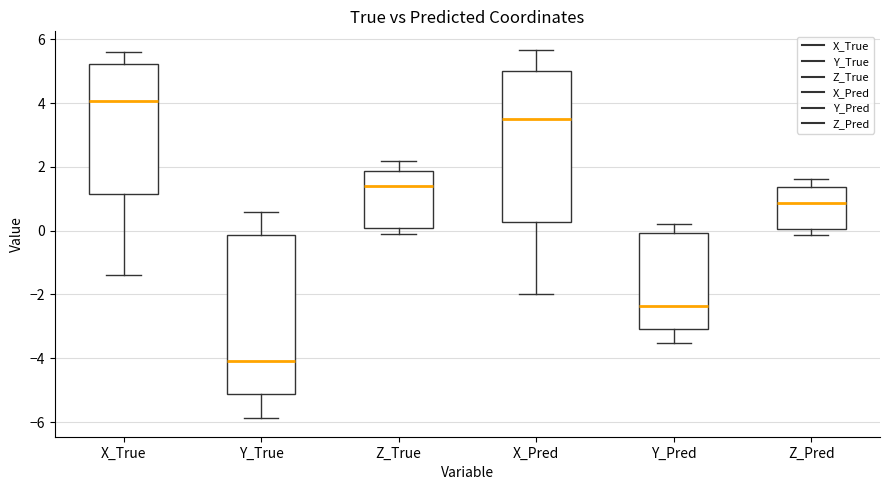

Reading left to right, transcribe this box plot: for each box, give where its median line is, the range the box spans, and where its two whiskers end, as read against the y-axis. The values are not printed on the chart, so give them approximately, as read against the axis.

X_True: median 4.0, box 1.2 to 5.2, whiskers -1.4 to 5.6
Y_True: median -4.0, box -5.2 to -0.2, whiskers -5.8 to 0.6
Z_True: median 1.4, box 0.0 to 1.8, whiskers -0.2 to 2.2
X_Pred: median 3.6, box 0.2 to 5.0, whiskers -2.0 to 5.6
Y_Pred: median -2.4, box -3.0 to 0.0, whiskers -3.6 to 0.2
Z_Pred: median 0.8, box 0.0 to 1.4, whiskers -0.2 to 1.6